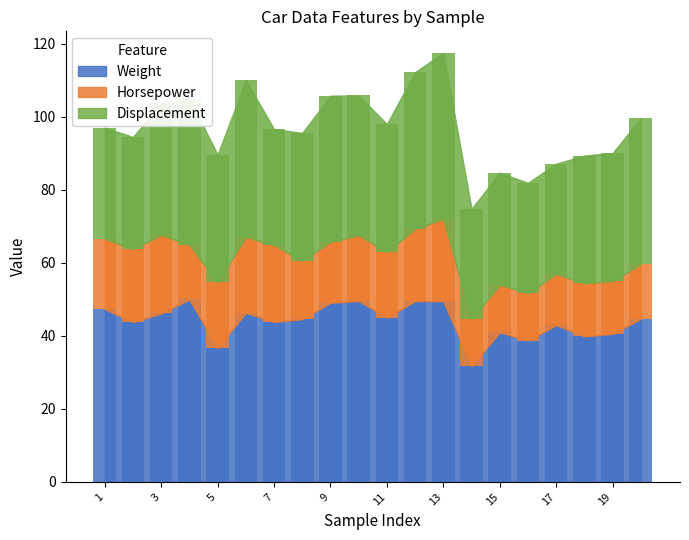

What are all the series names shown in the legend?

Weight, Horsepower, Displacement